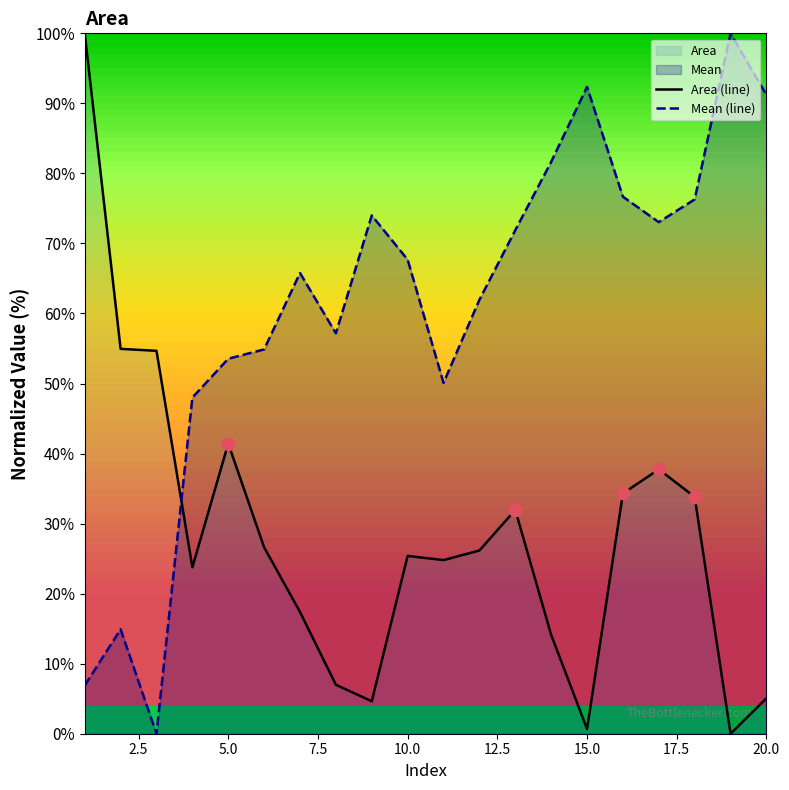

Which series contains the lowest Y value?

Area (line)